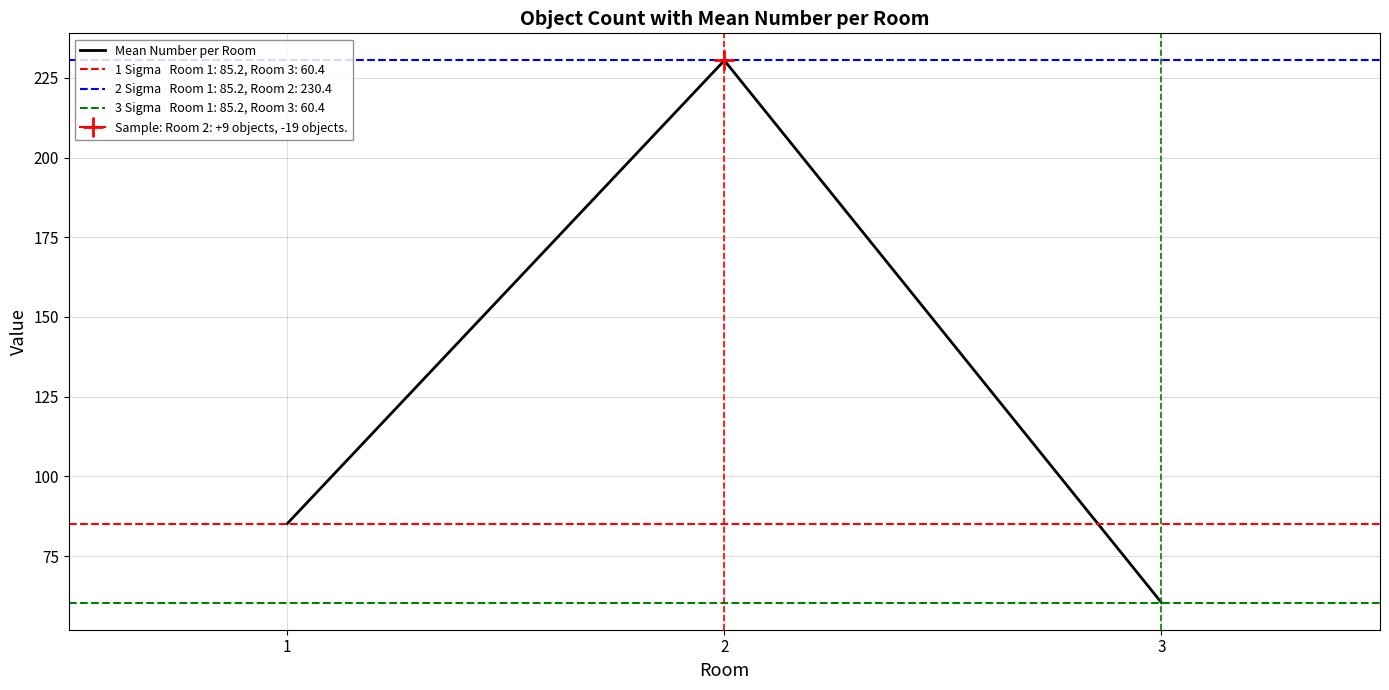

Does the chart display data point markers on the line(s)?

No